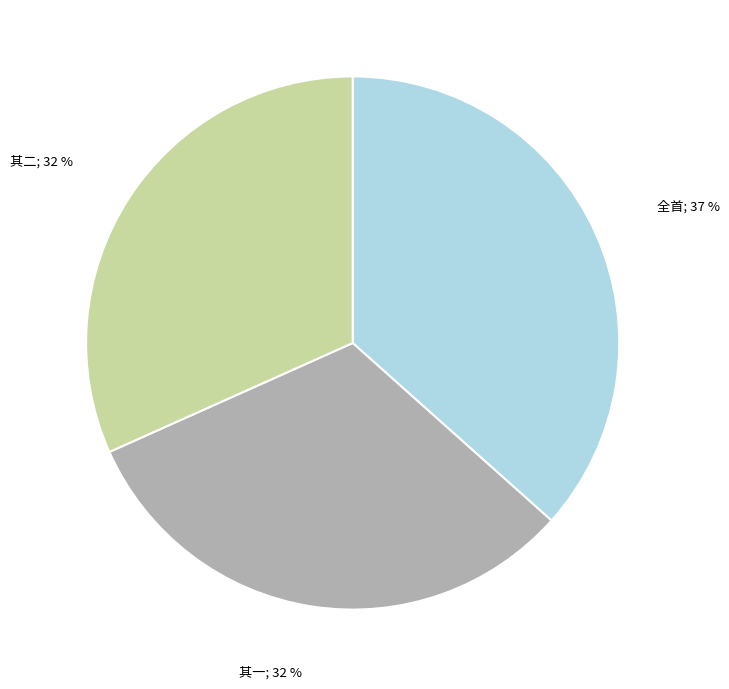

Is there a majority slice in this chart?

No